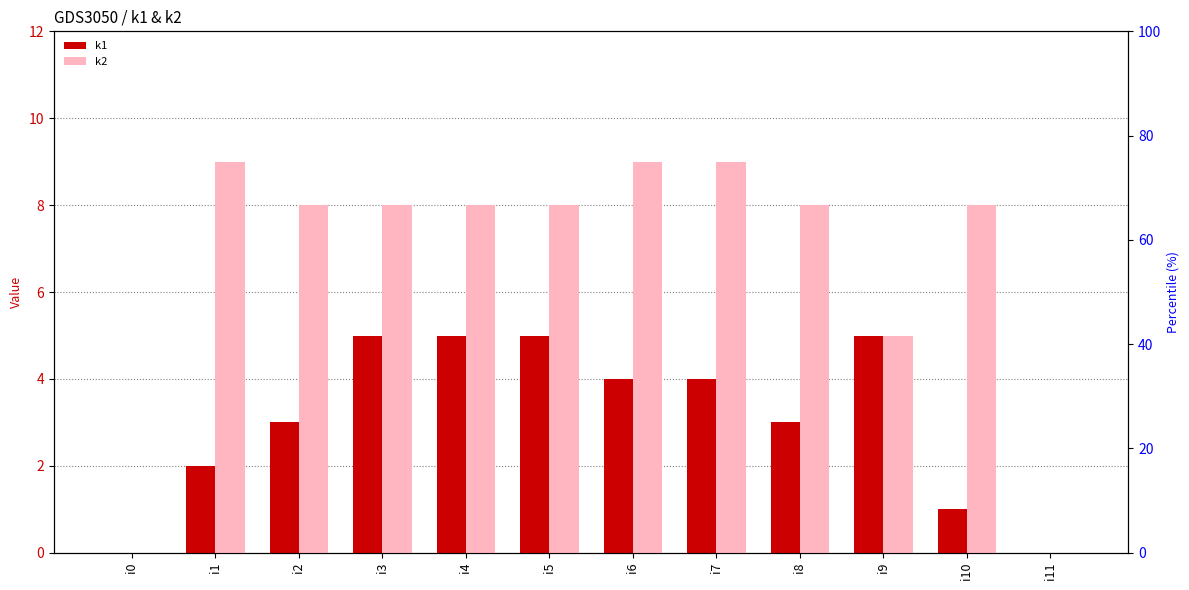

List the labels in order of k2 value, largest first.

i1, i6, i7, i2, i3, i4, i5, i8, i10, i9, i0, i11